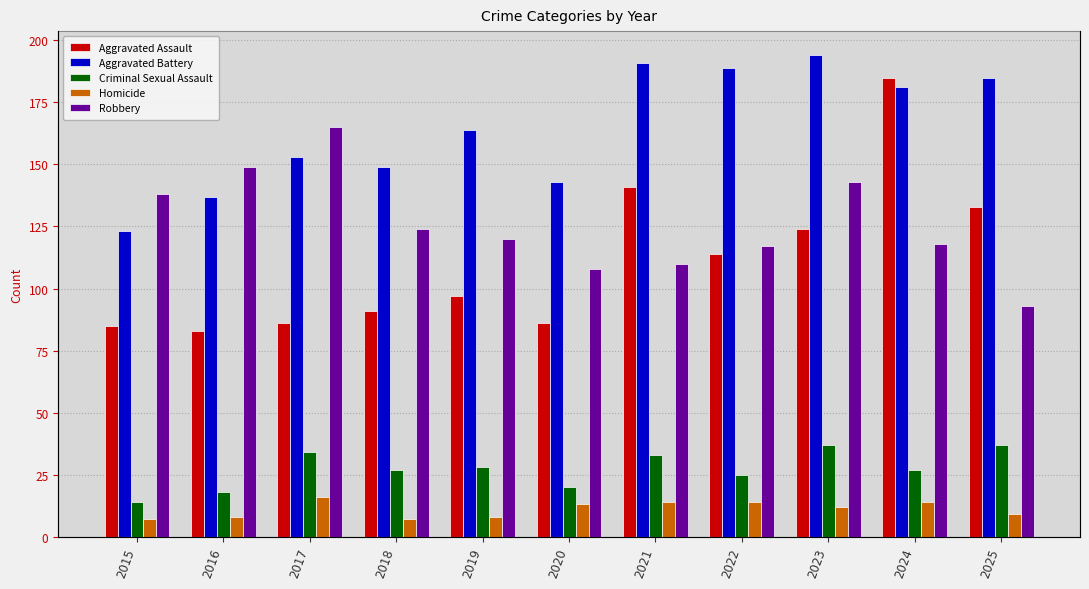

What is the value of the Robbery bar at the 3rd from the left?

165